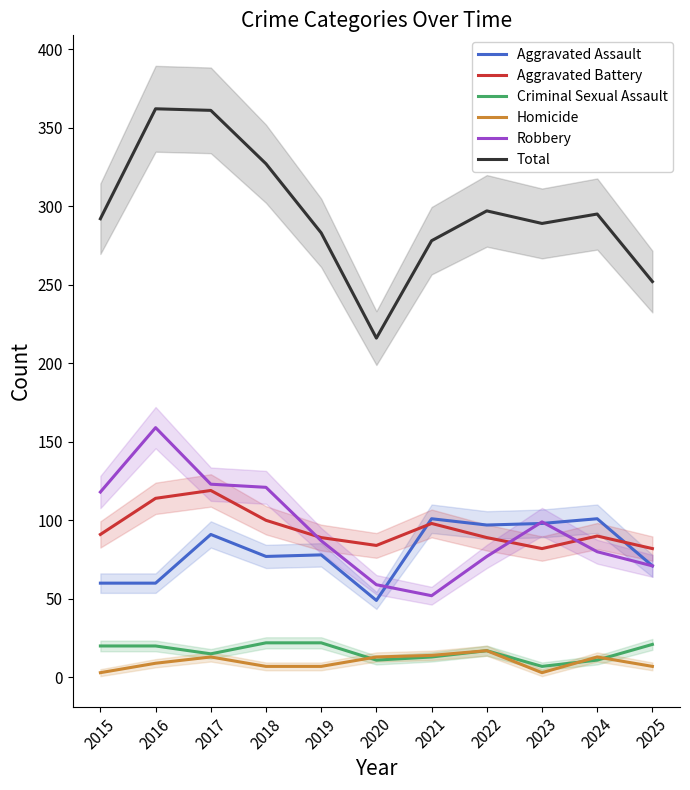

Reading right to left, transcribe all the data shown in this chart.

Aggravated Assault: 71	101	98	97	101	49	78	77	91	60	60
Aggravated Battery: 82	90	82	89	98	84	89	100	119	114	91
Criminal Sexual Assault: 21	11	7	17	13	11	22	22	15	20	20
Homicide: 7	13	3	17	14	13	7	7	13	9	3
Robbery: 71	80	99	77	52	59	87	121	123	159	118
Total: 252	295	289	297	278	216	283	327	361	362	292